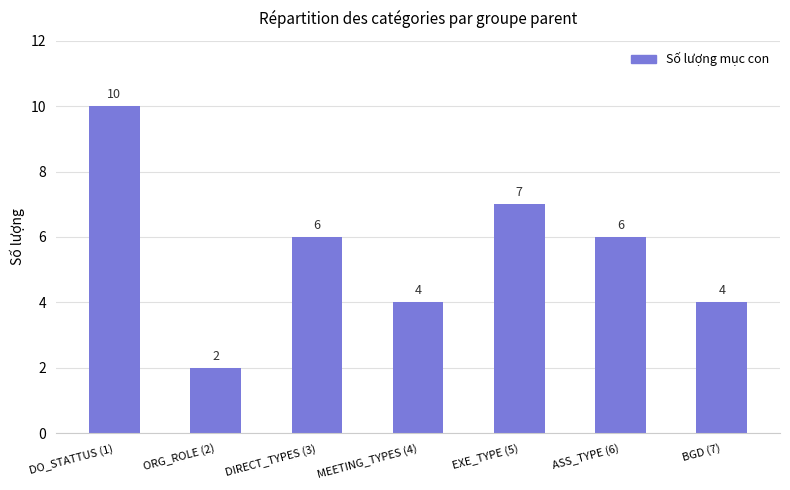

Count the number of data series in this chart.

1